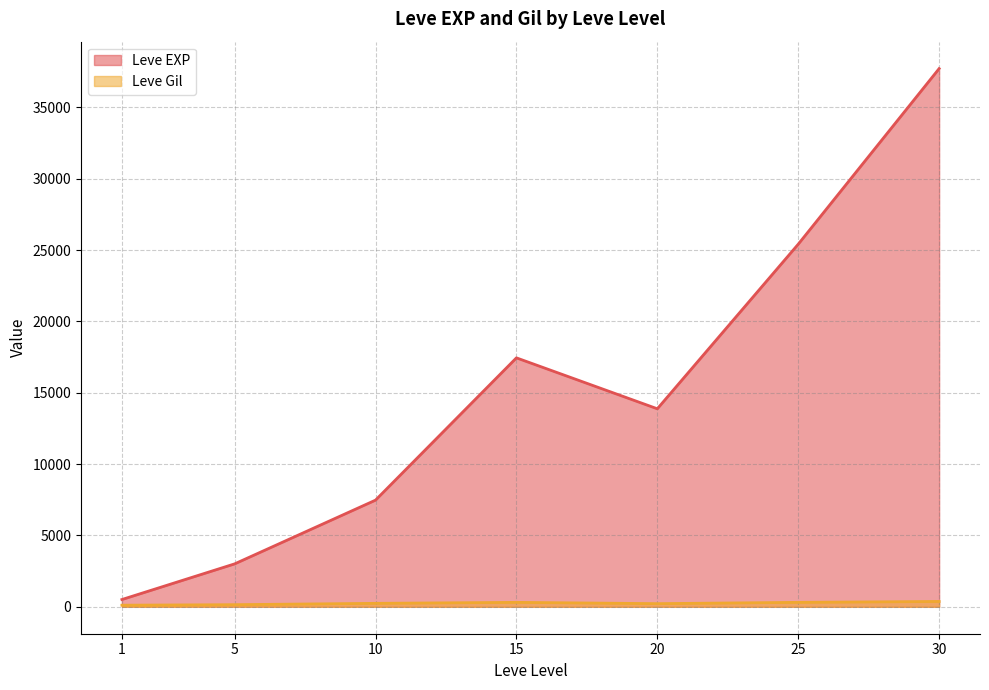

True or false: Leve Gil and Leve EXP cross at least once.

False